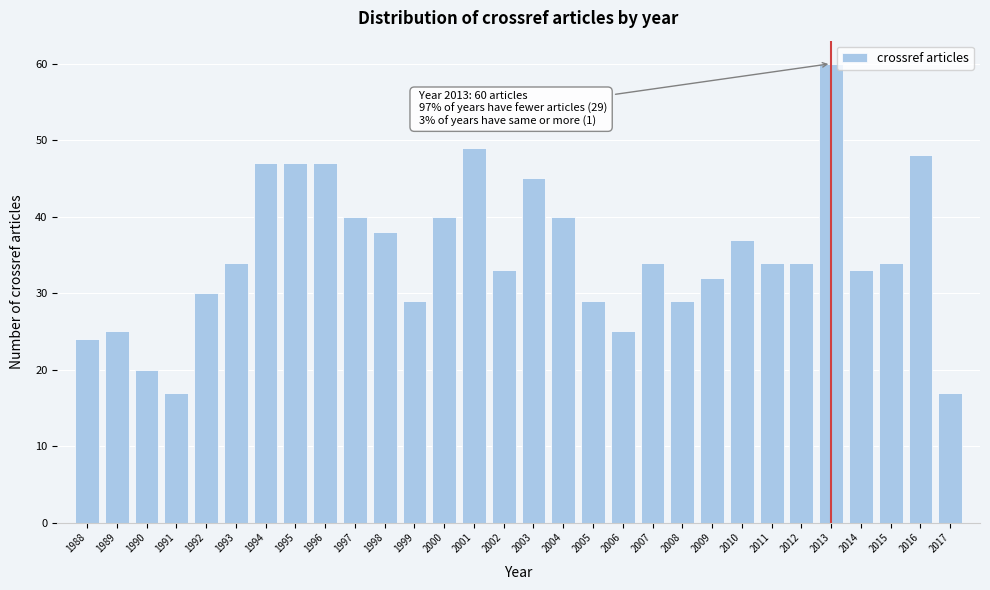

Reading left to right, what are all the values shown in this chart?

24	25	20	17	30	34	47	47	47	40	38	29	40	49	33	45	40	29	25	34	29	32	37	34	34	60	33	34	48	17